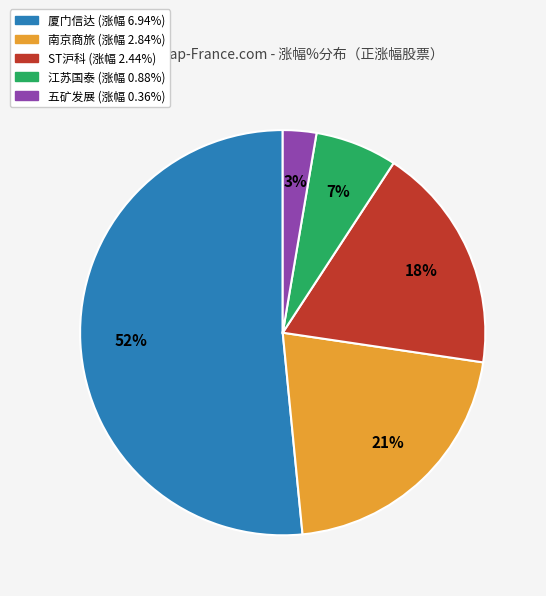

Is there any slice that represents more than half of the pie?

Yes